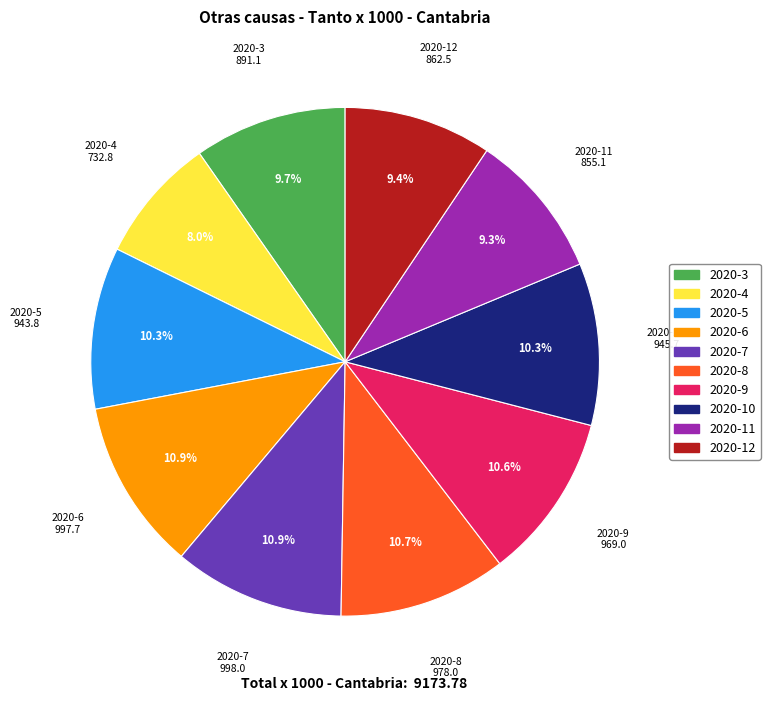

How many segments does this pie chart have?

10